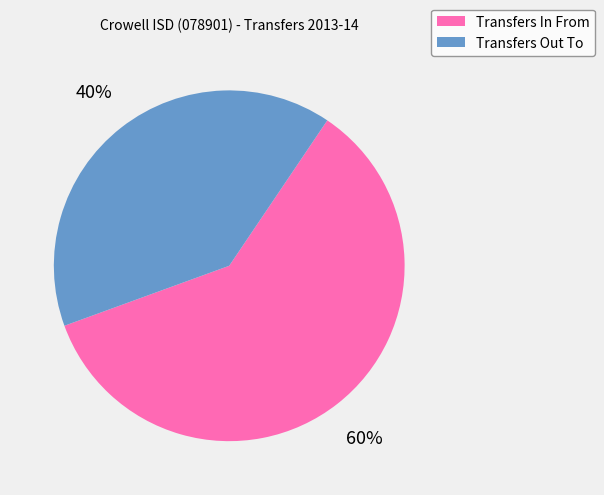

How many slices are in this pie chart?

2